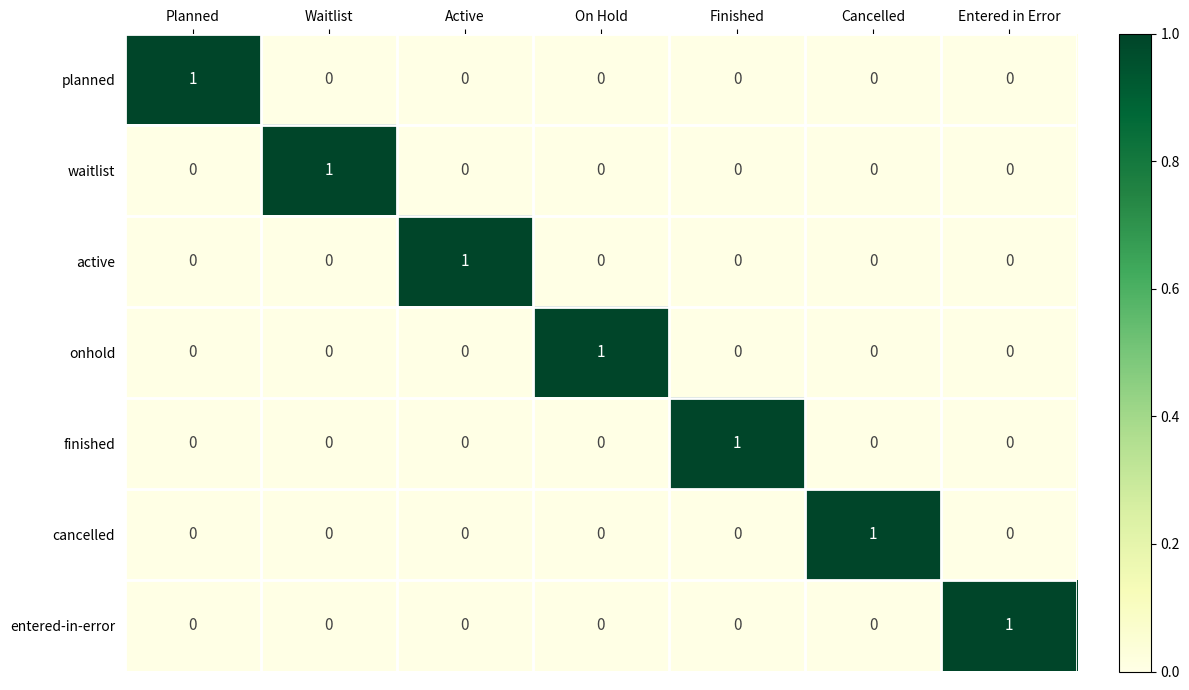

Count the onhold values in the range 0 to 1.

7